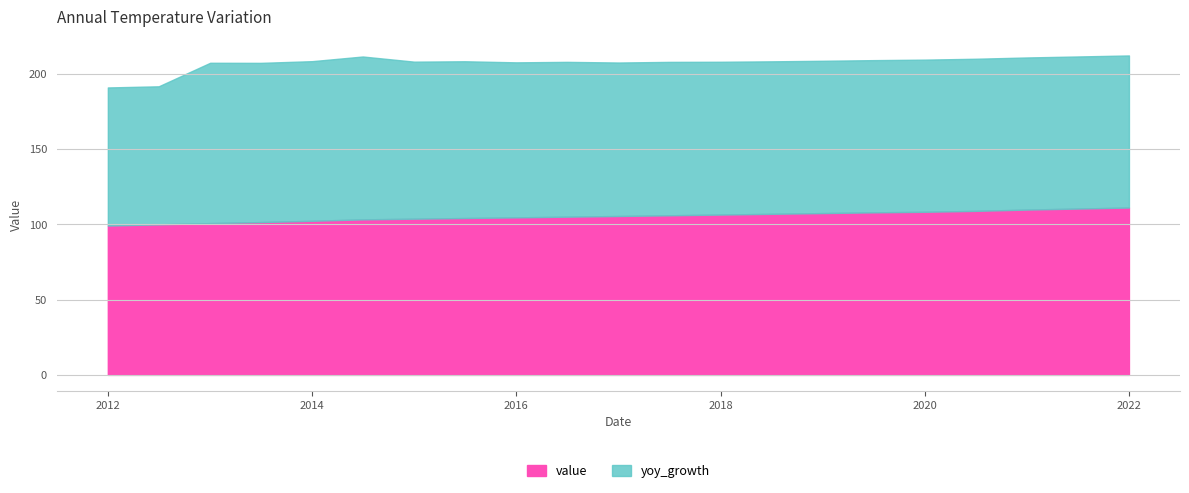

Where does the data first go above 105?

2016-07